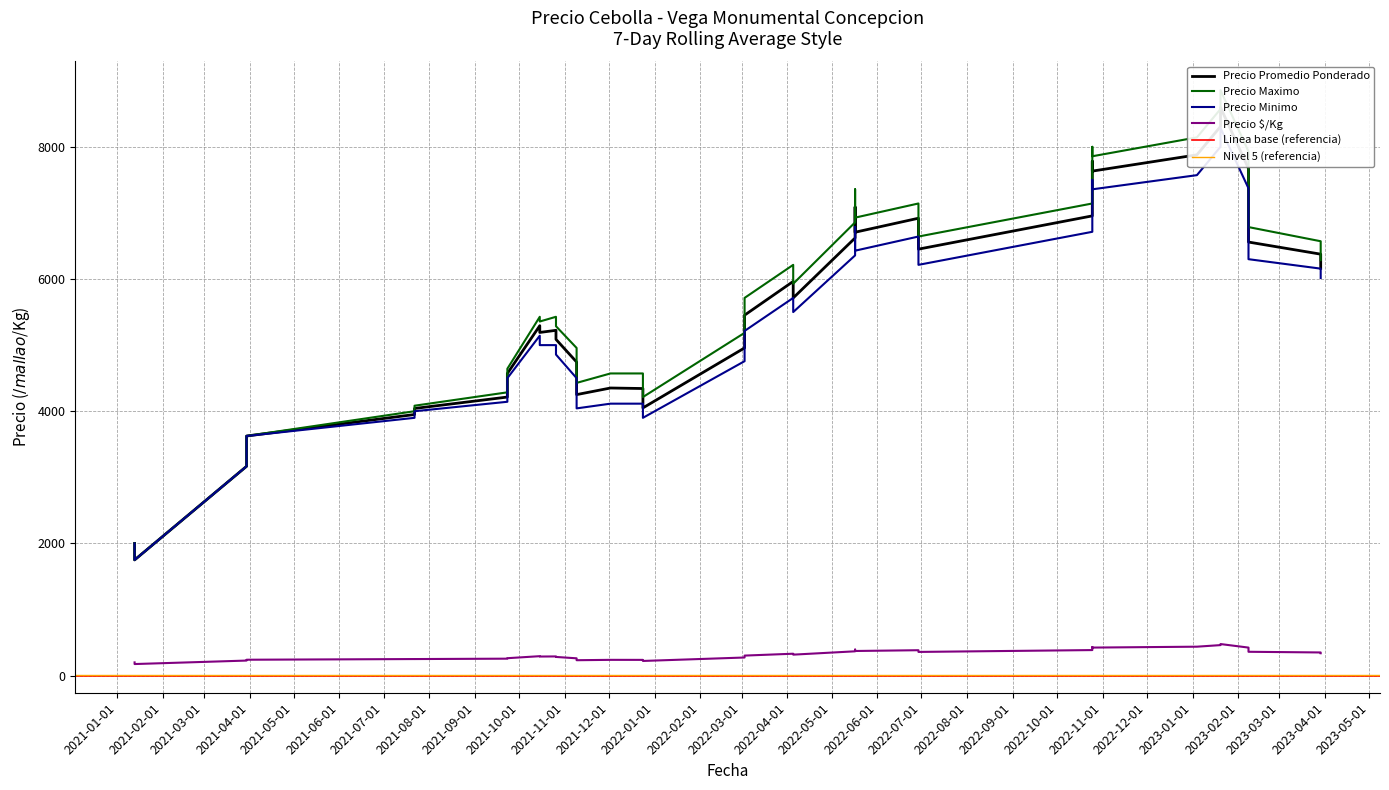

What is the average value of the Precio $/Kg series?

324